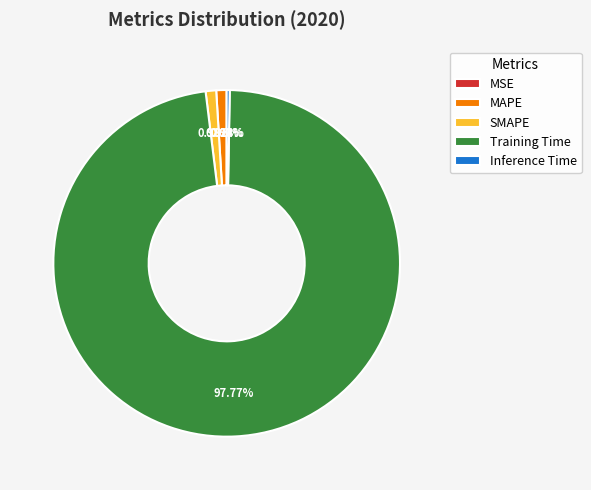

To the nearest percent, what portion does MAPE represent?

1%